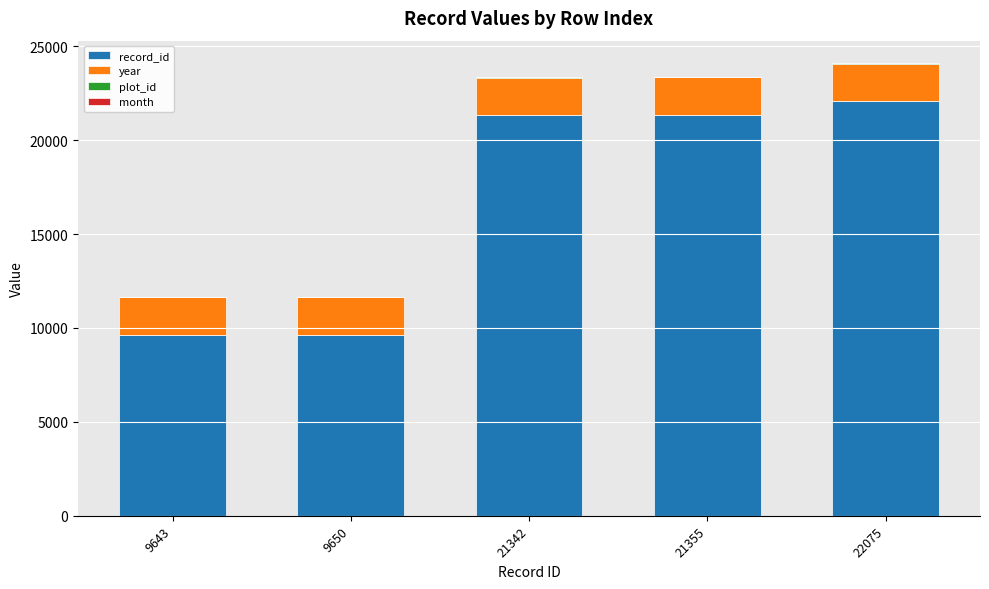

The value of record_id at 21342 is 21342. True or false?

True